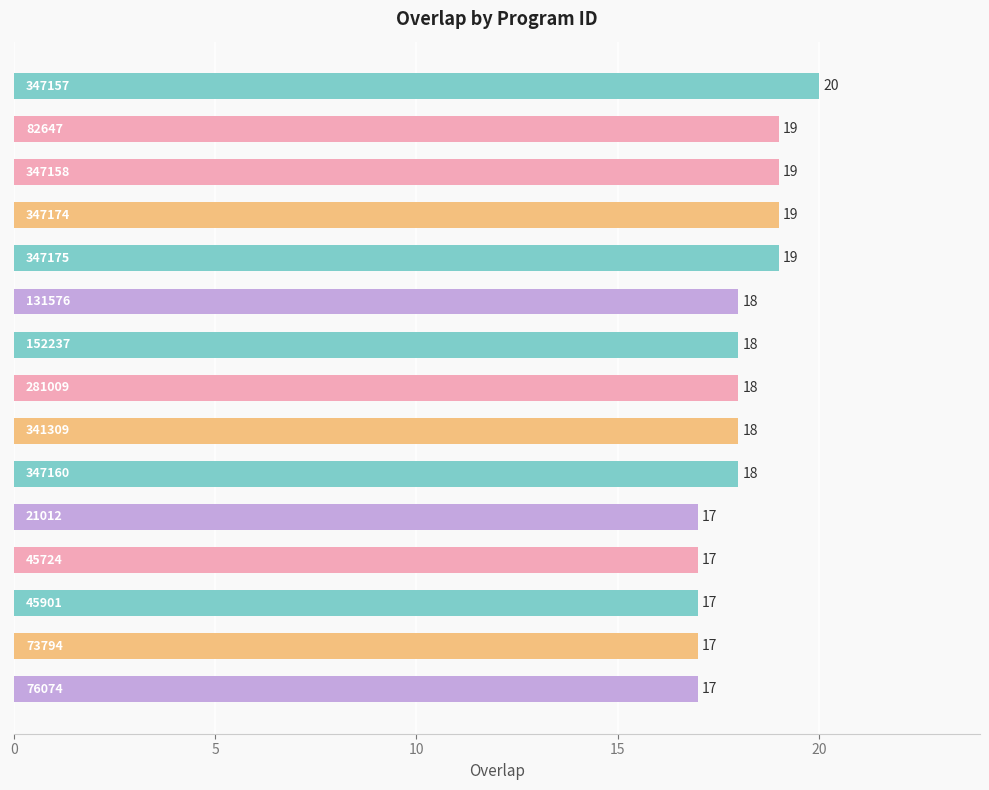

Count the values in the range 17 to 19.

14